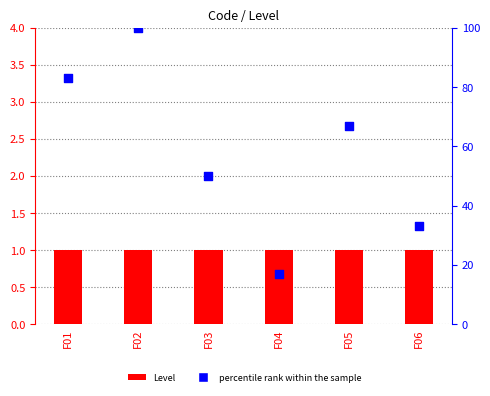

What is the total value across all series at F03?

51